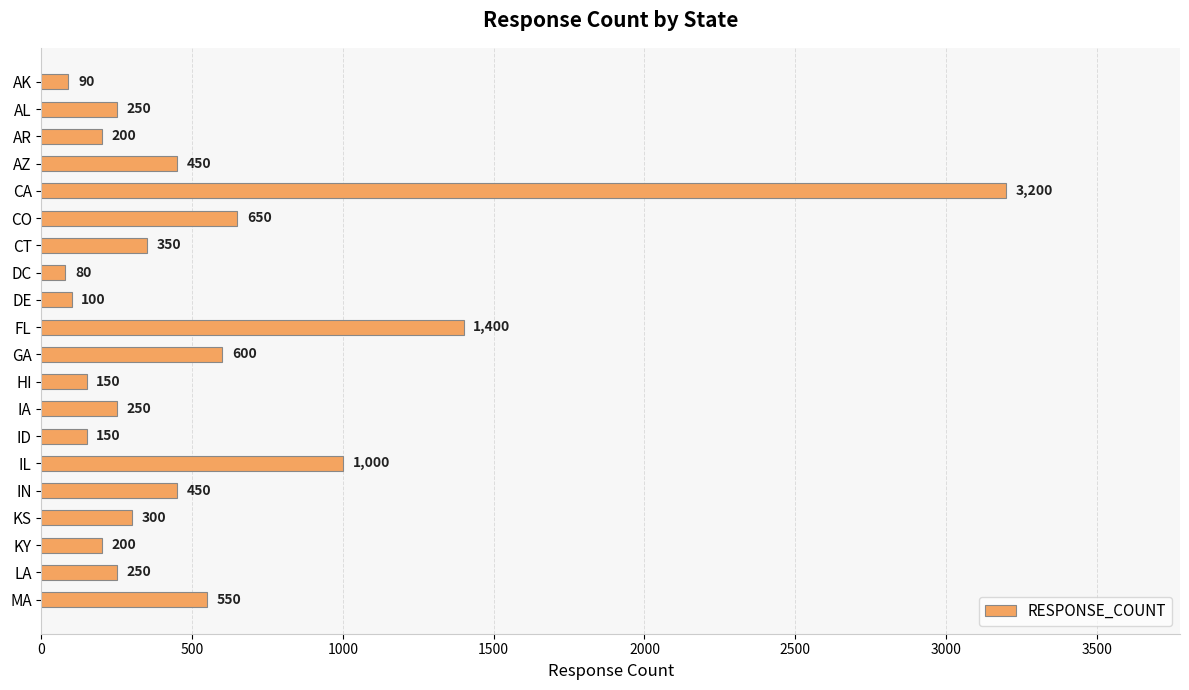

What is the minimum value shown in the chart?

80